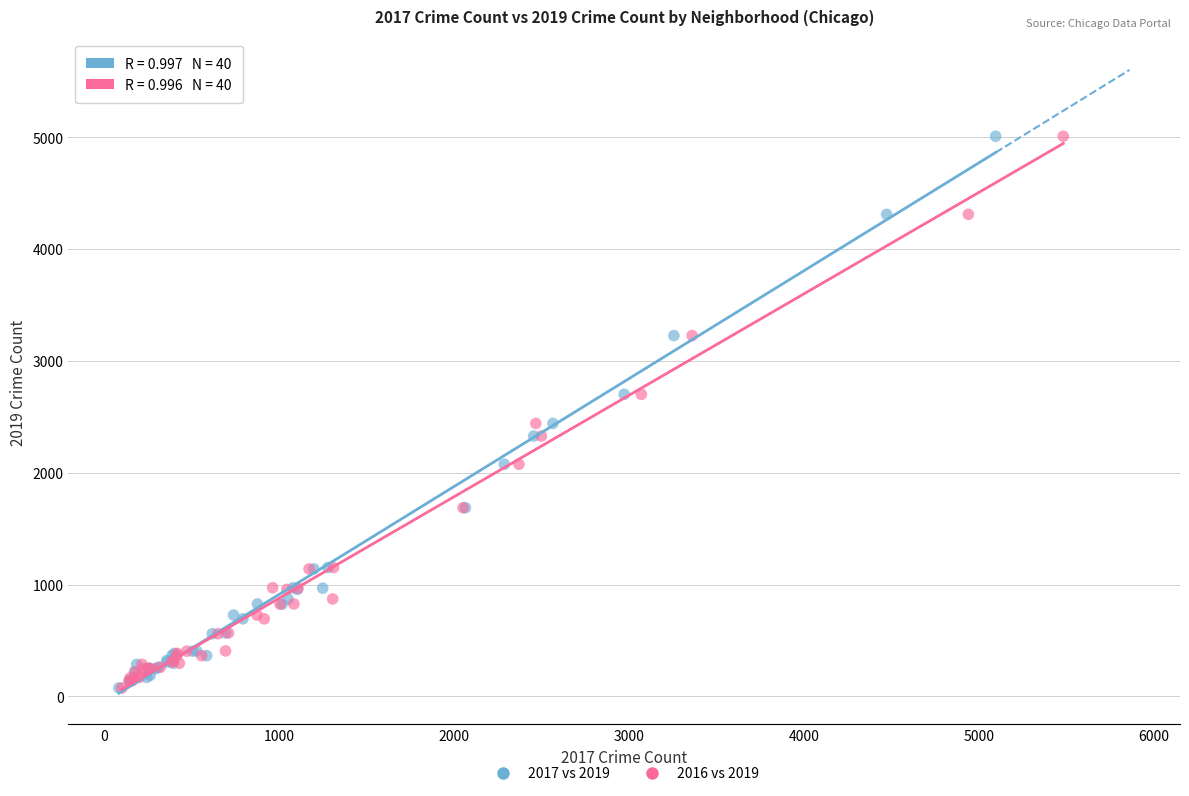

What are all the series names shown in the legend?

2017 vs 2019, 2016 vs 2019